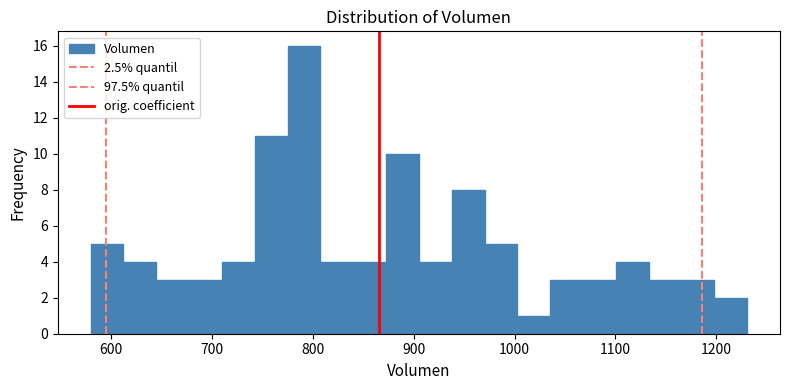

Around what value on the x-axis is the tallest bar? Give the approximate position of its centre, as read against the axis.

790